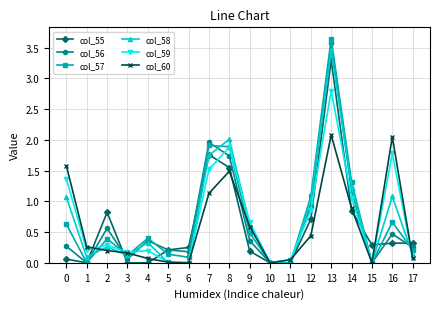

Between which two adjacent categories do col_57 and col_58 first intersect?

1 and 2